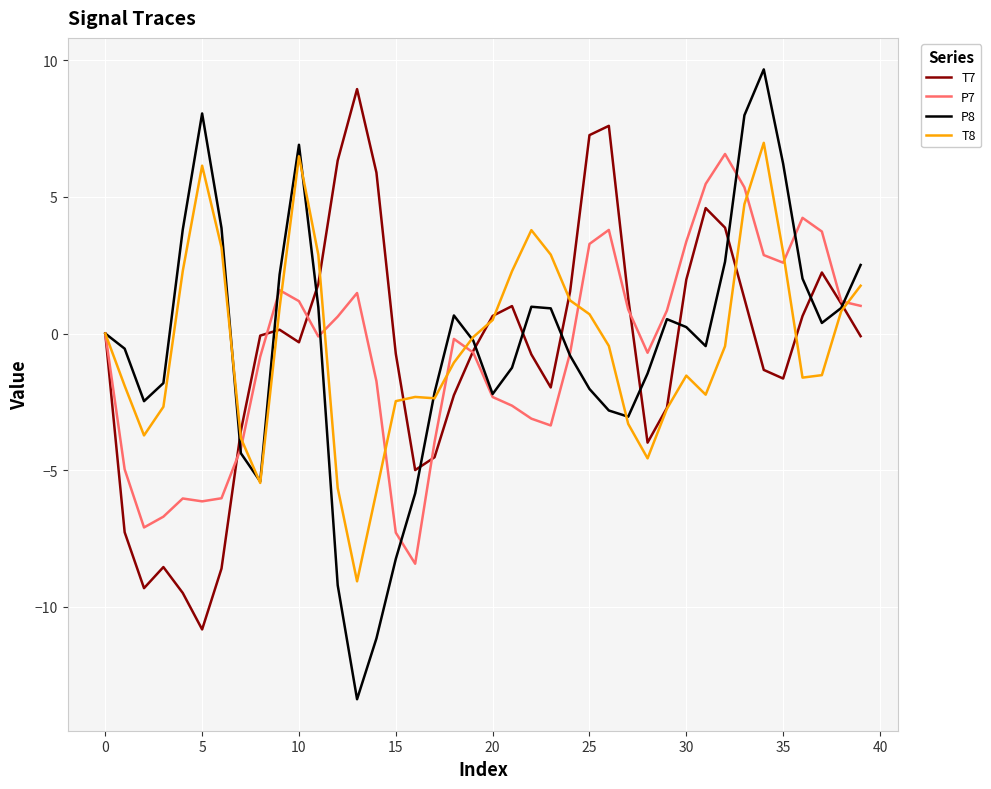

What is the maximum value shown in the chart?

9.7